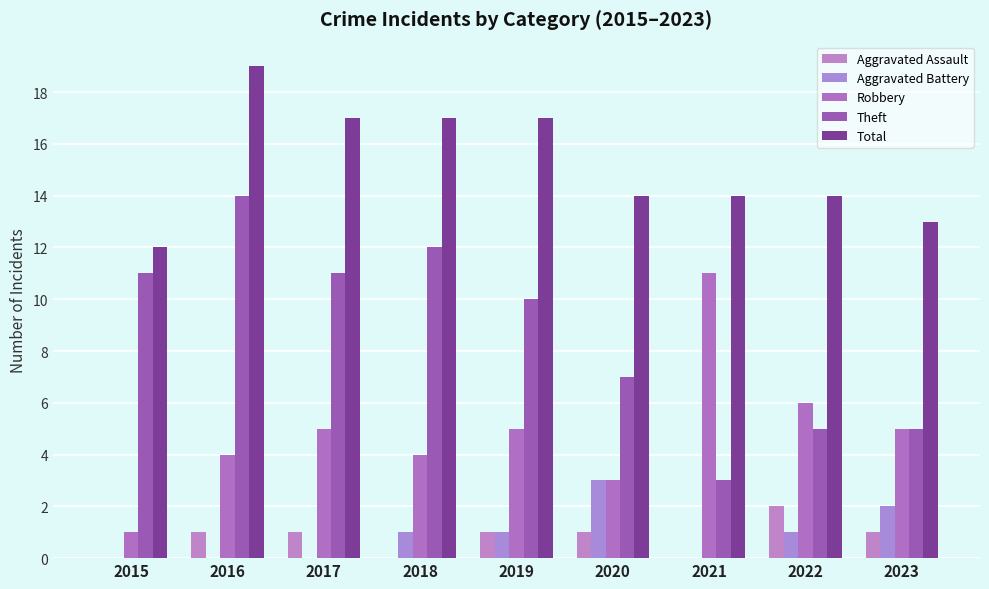

What is the maximum value for Total?

19